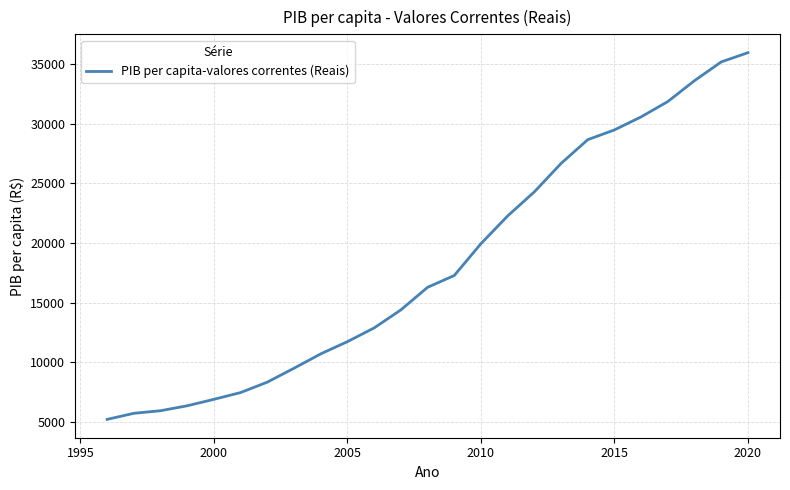

What is the minimum value shown in the chart?

5219.4